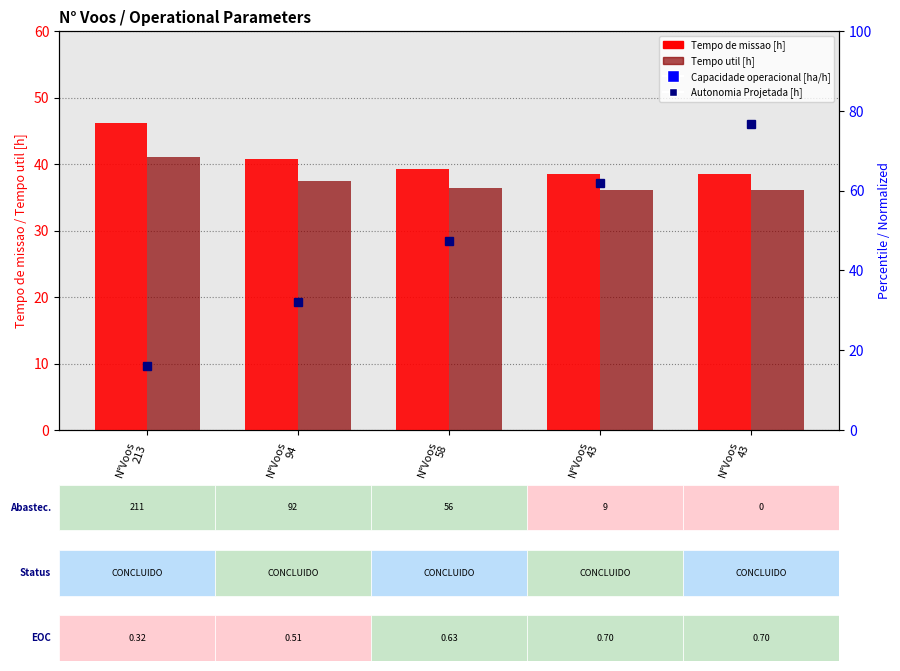

What is the difference between the Capacidade operacional [ha/h] values at N°Voos
94 and N°Voos
43?

9.5